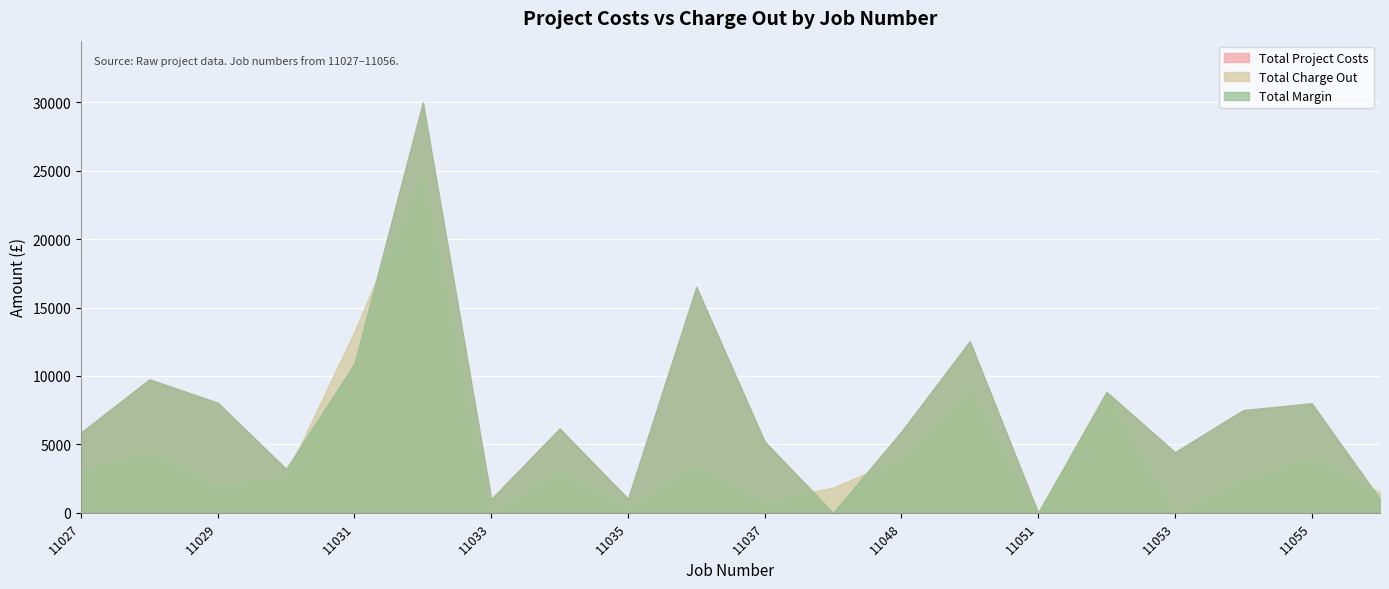

Which series has the largest range (max minus min)?

Total Project Costs